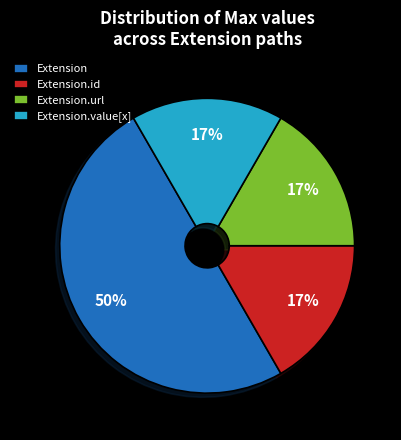

Do Extension and Extension.id together represent more than half of the pie?

Yes